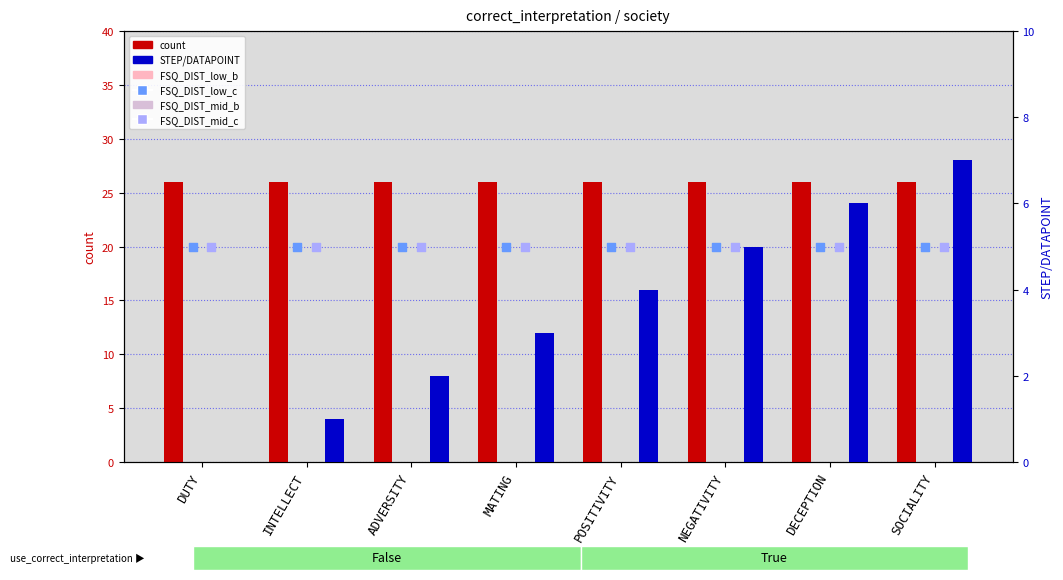

At how many categories does at least one series exceed 7?

8